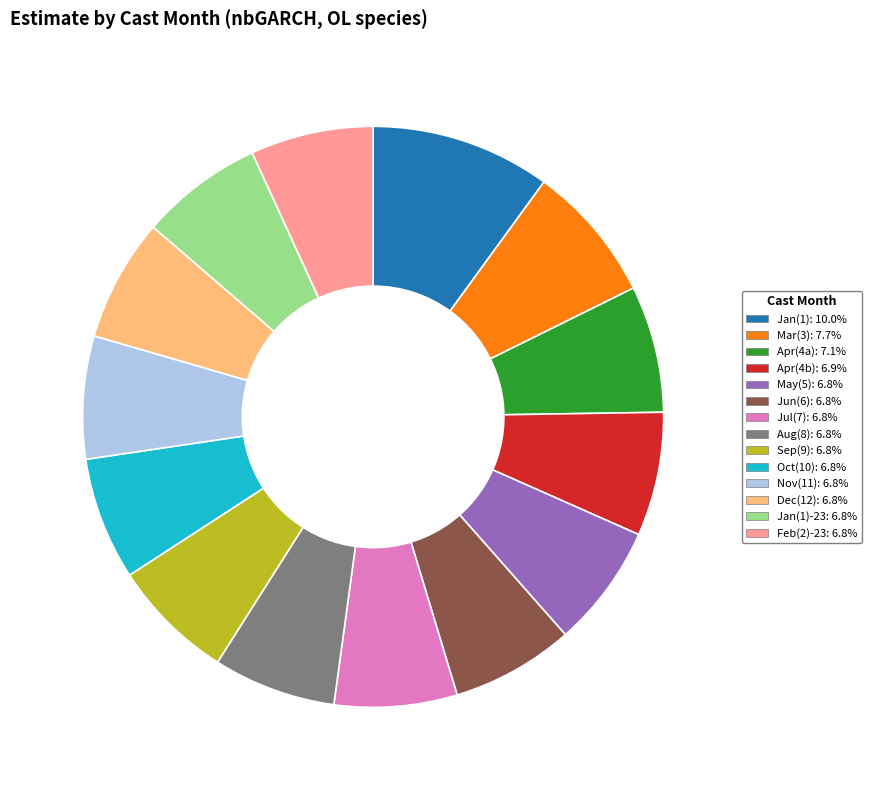

Does Apr(4a): 7.1% account for over 50% of the chart?

No